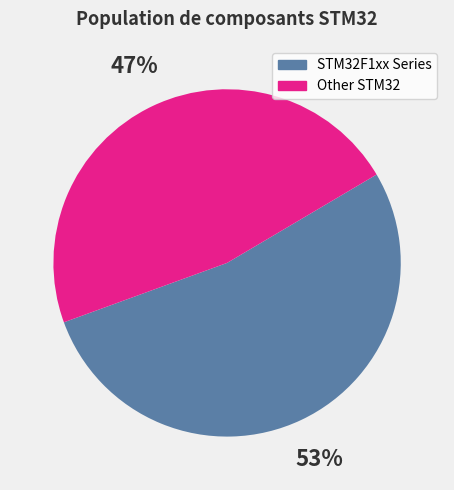

Combined, do STM32F1xx Series and Other STM32 account for over 50%?

Yes